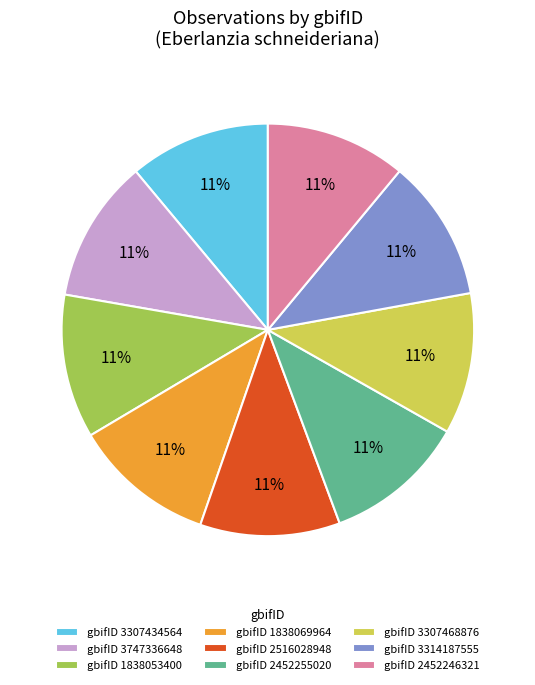

How many segments does this pie chart have?

9